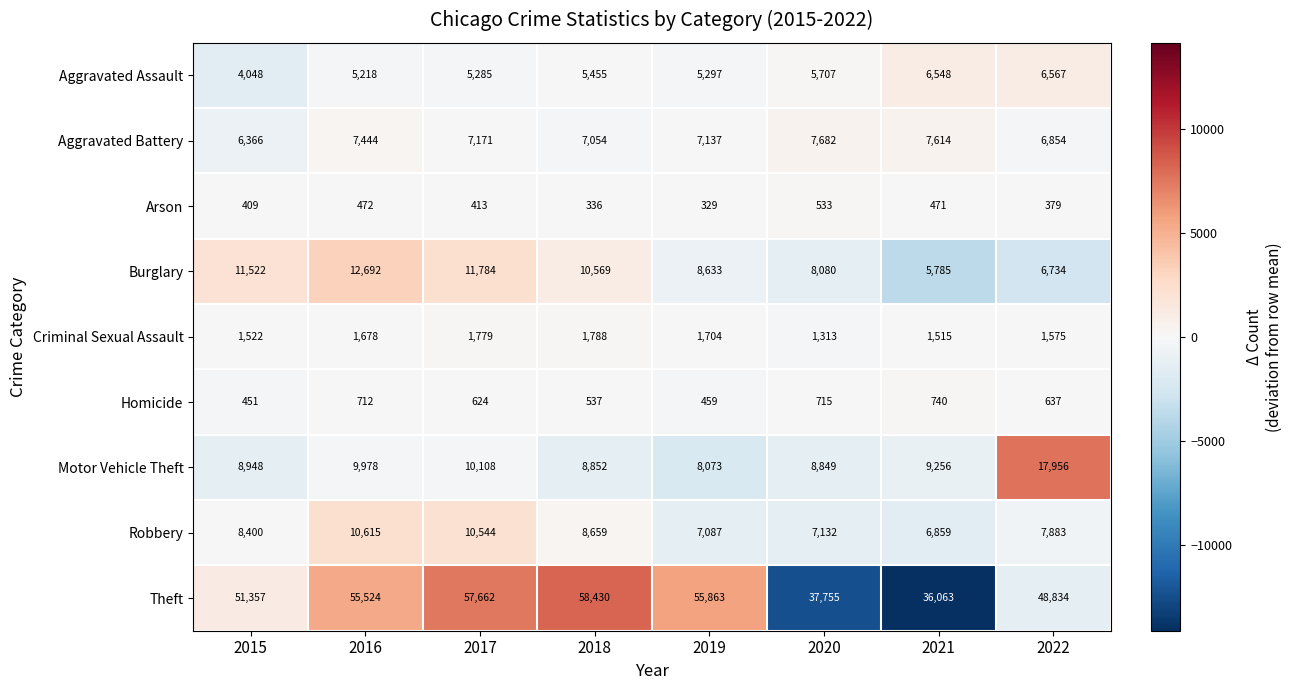

Which series changed the most between 2015 and 2016?

Theft